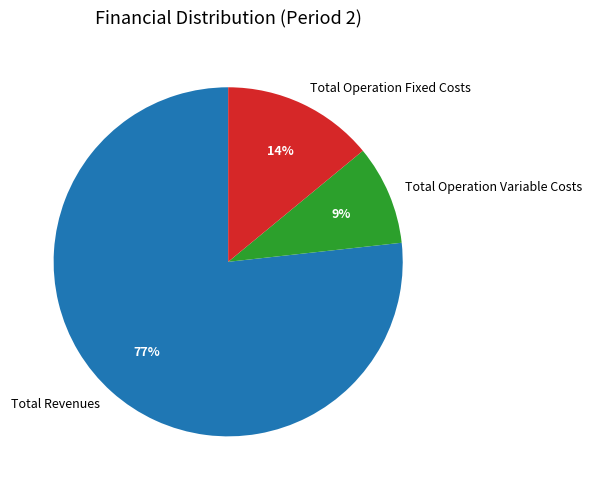

How many slices are in this pie chart?

3